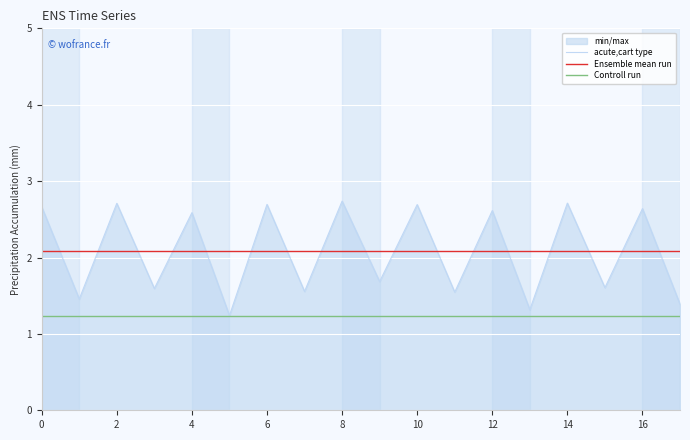

What is the smallest value displayed?

1.2